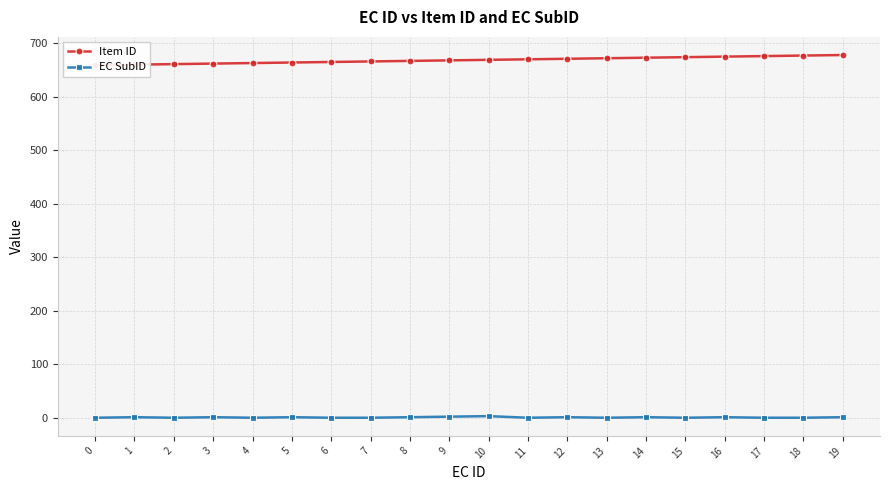

Which series has the largest total across all categories?

Item ID